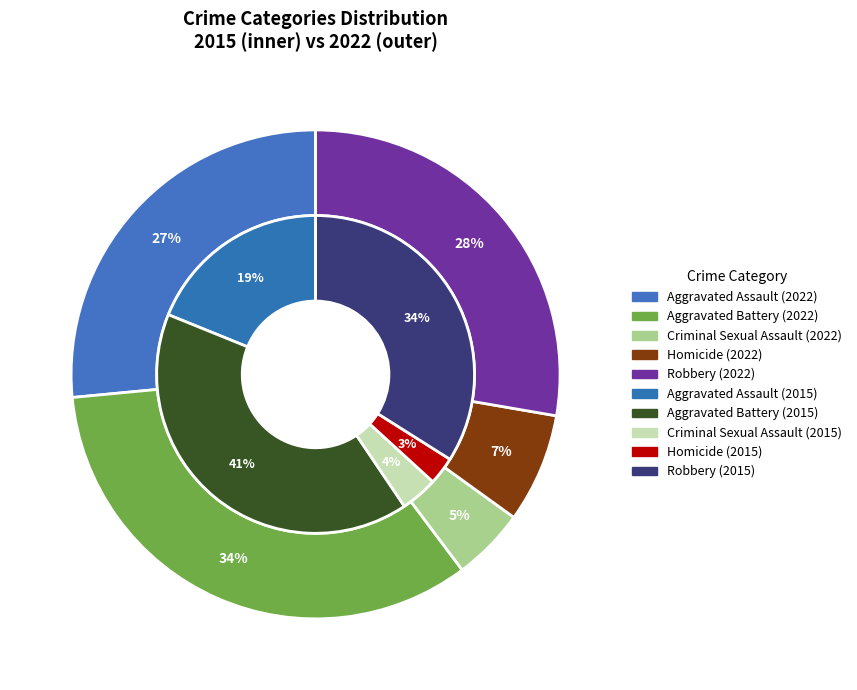

Which slice is the largest?

Aggravated Battery